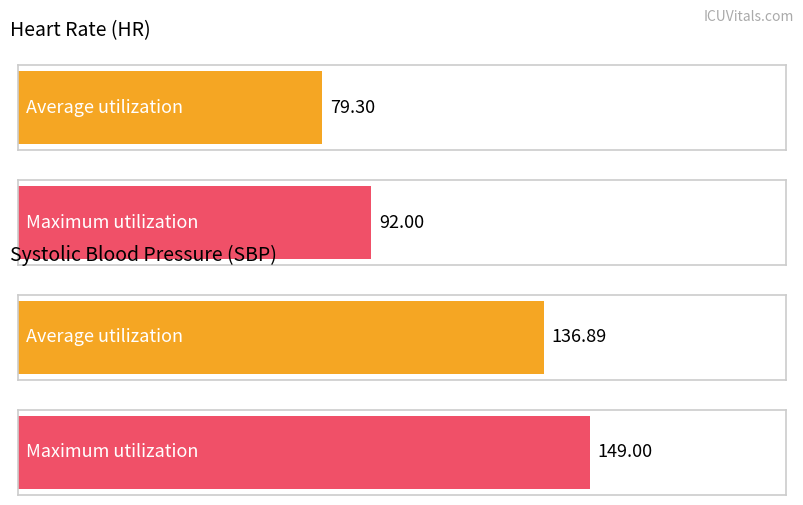

What is the average value of the SBP series?

136.9